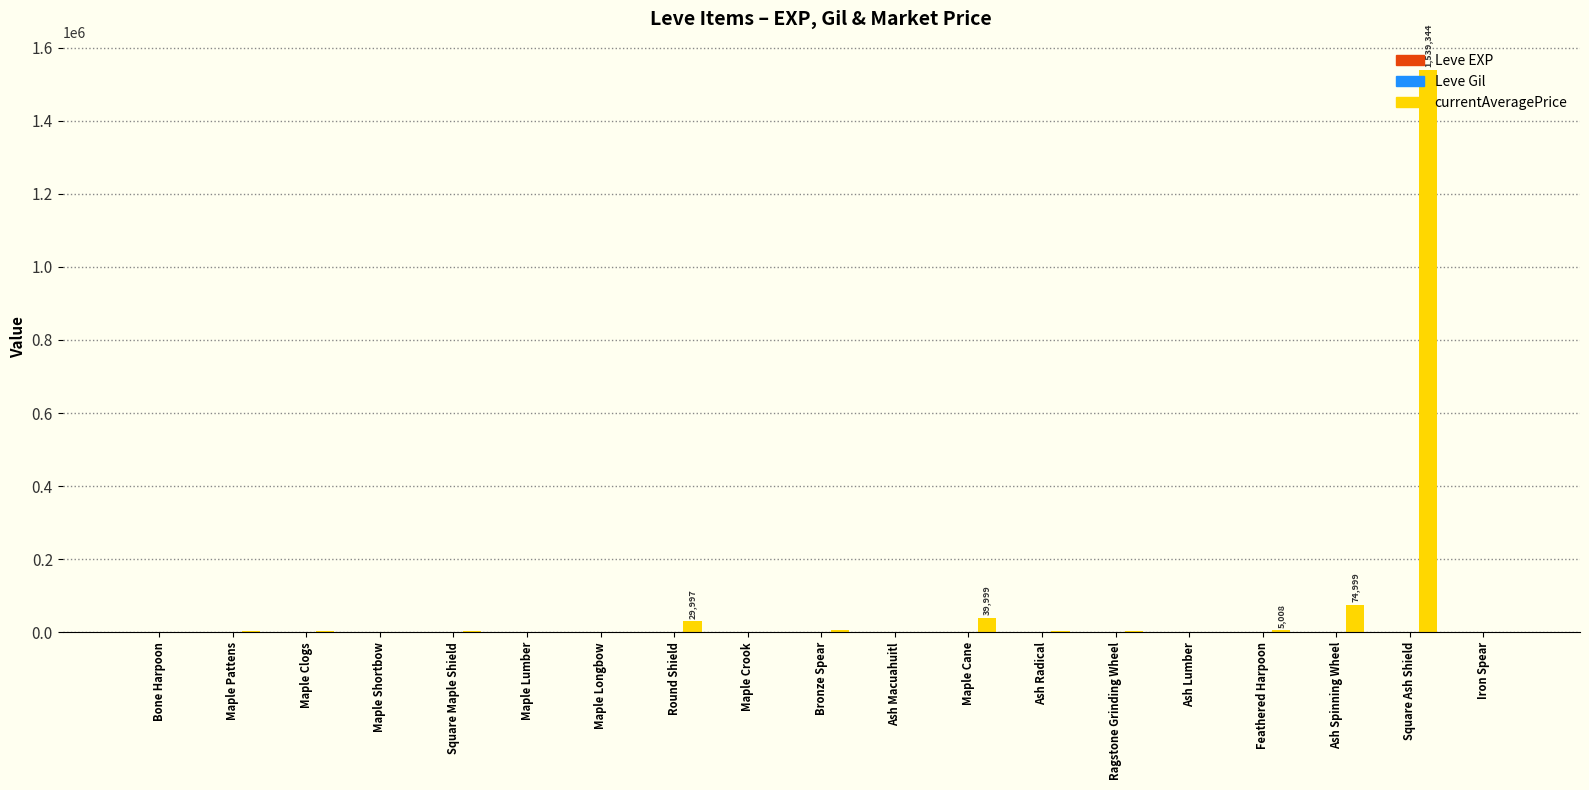

Does the chart contain stacked bars?

No